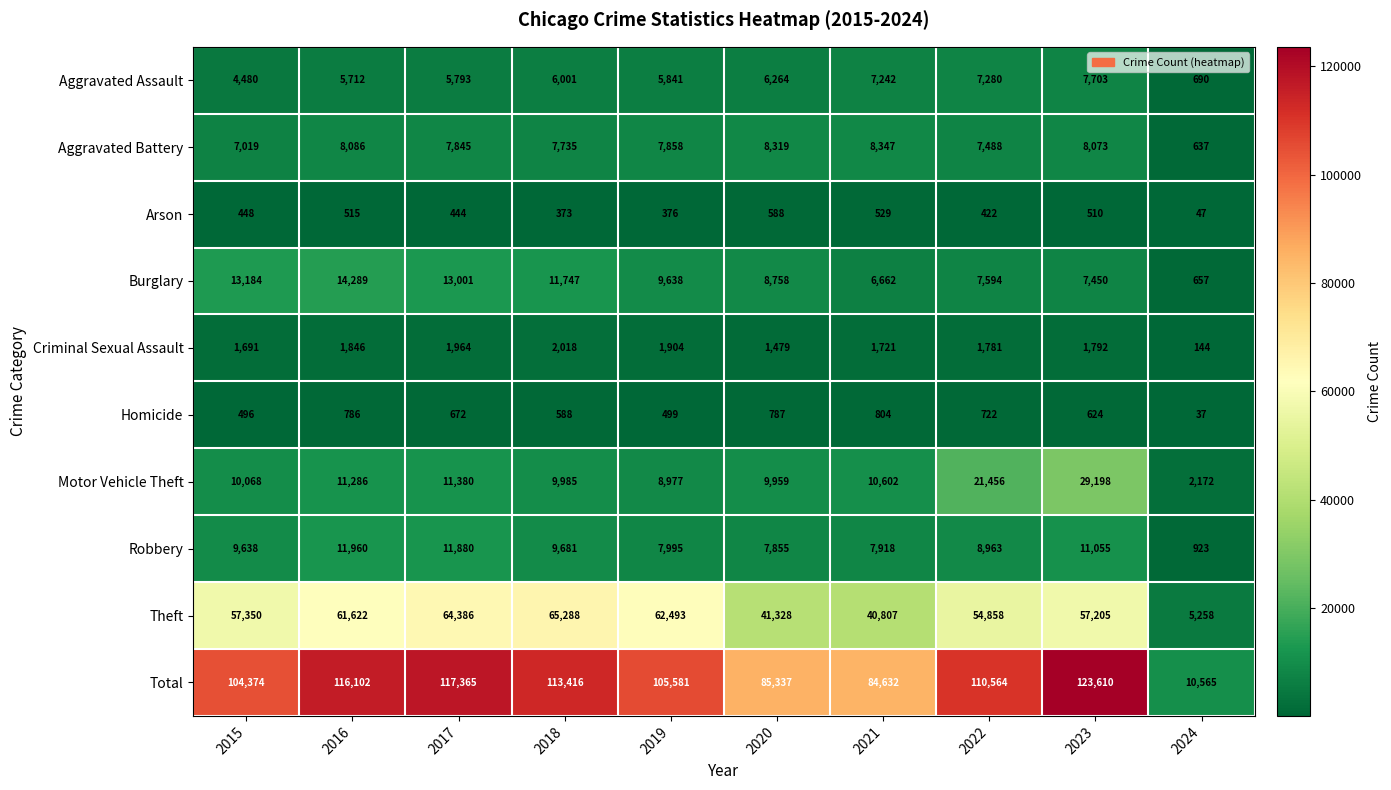

What is the sum of the Motor Vehicle Theft values at 2022 and 2016?

32742